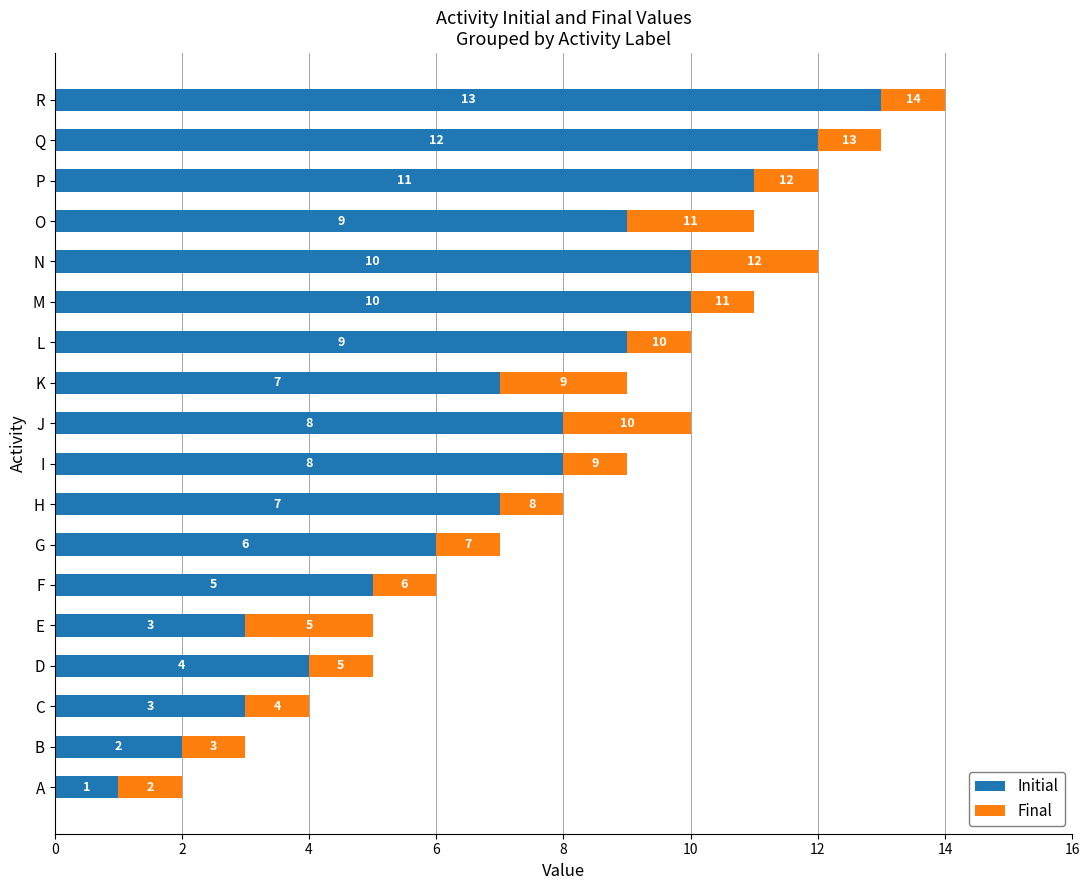

At which label does Initial reach its minimum?

A